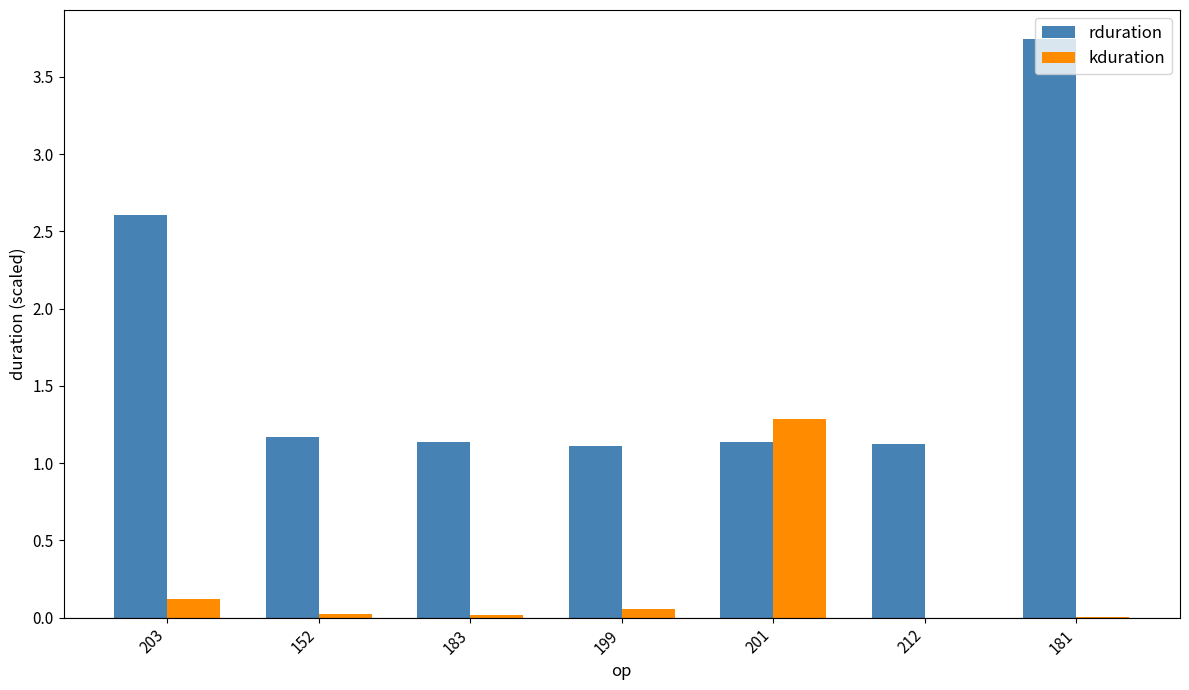

What is the difference between the kduration values at 203 and 201?

1.2